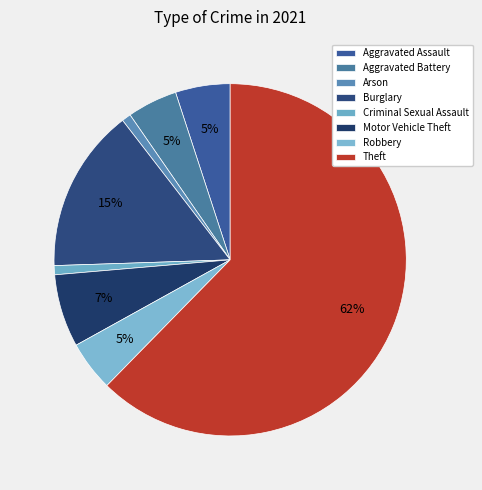

Does Burglary account for over 50% of the chart?

No